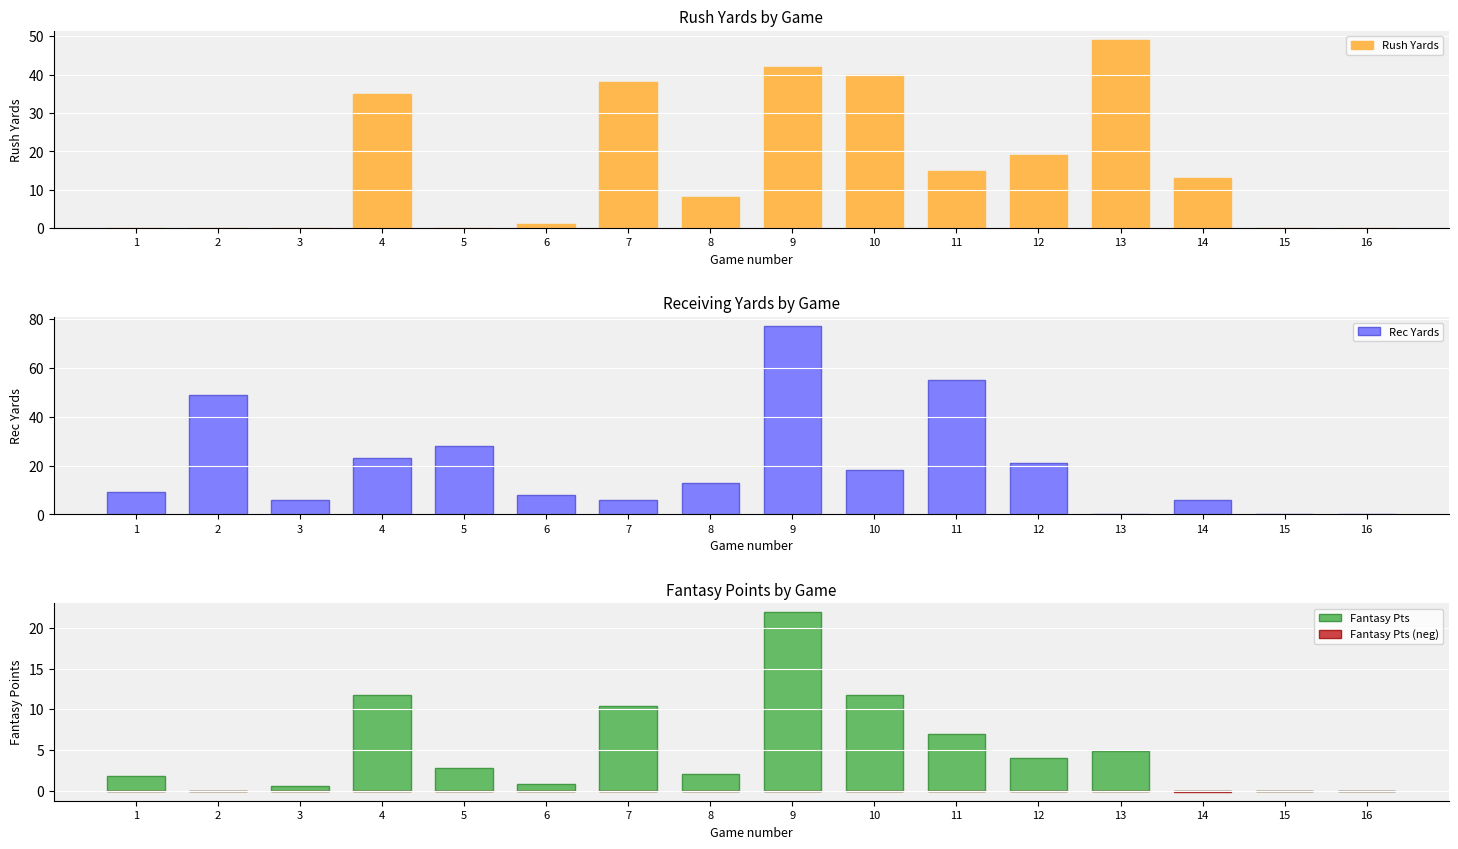

Which series has the widest spread of values?

Rec Yards